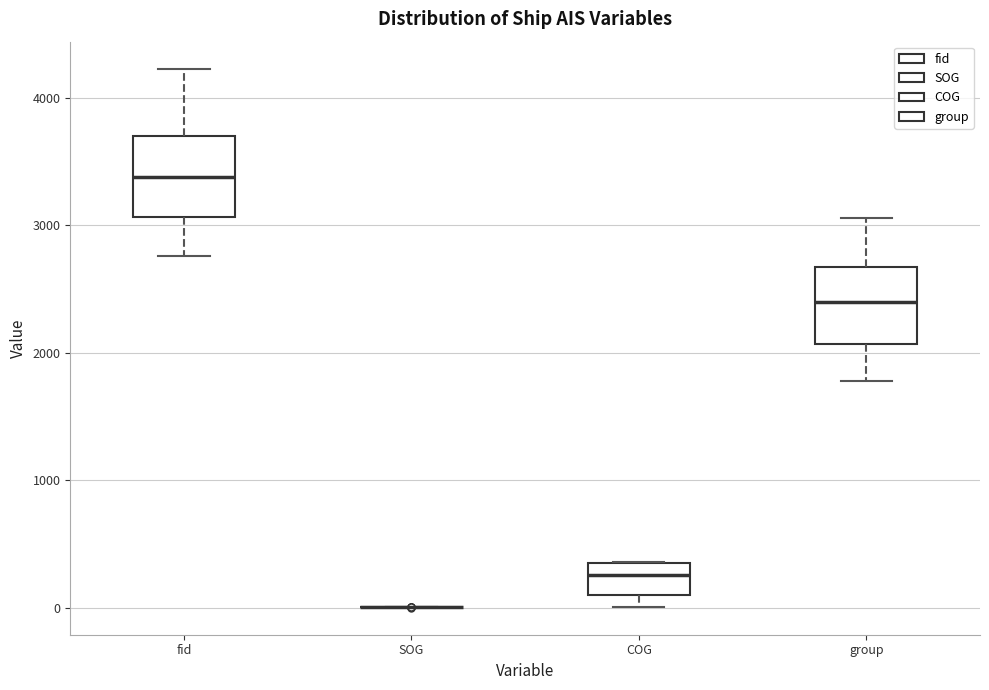

Where is the lower edge of the box for COG on the y-axis? The values are not printed on the chart, so give them approximately, as read against the axis.

100